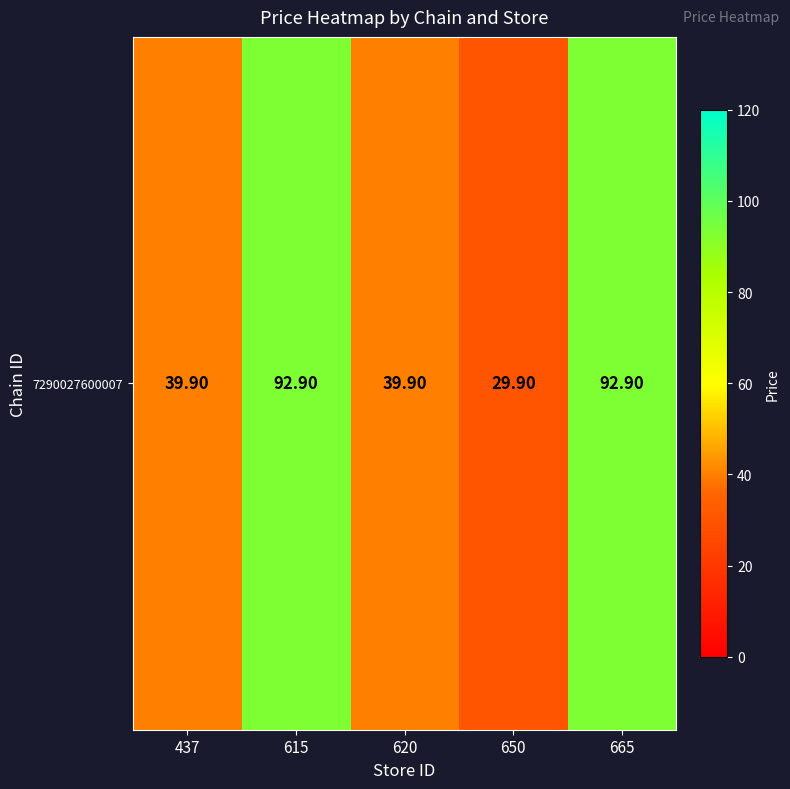

Read the value at 665.

92.9